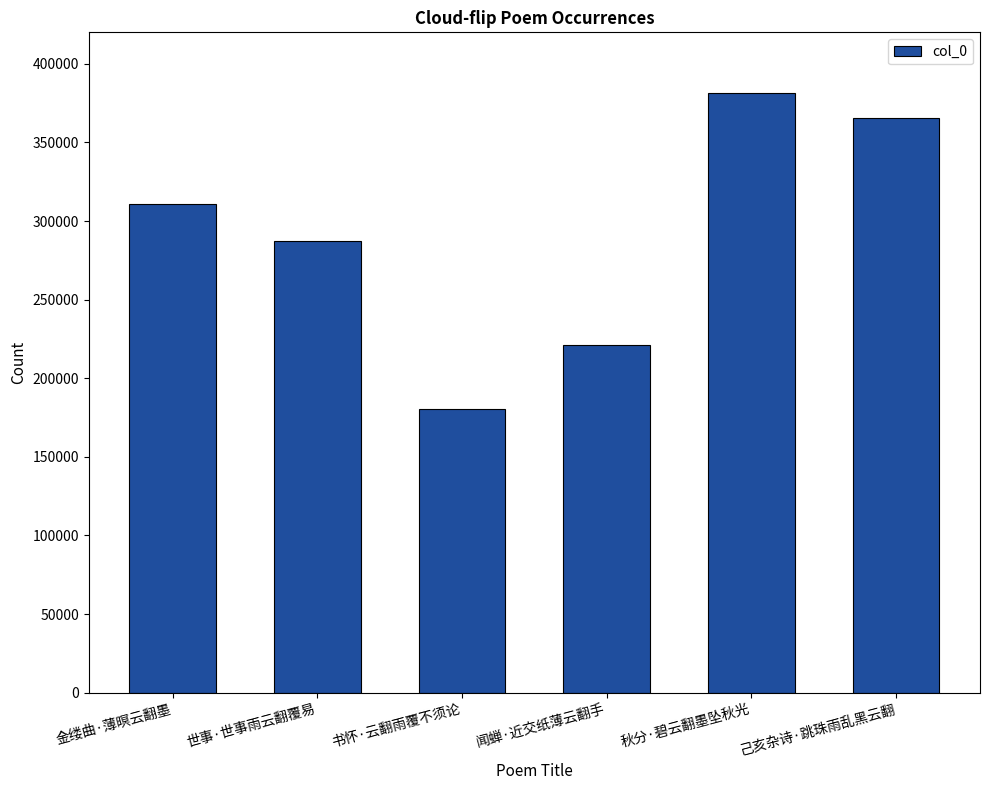

What is the ratio of the value at 秋分·碧云翻墨坠秋光 to the value at 书怀·云翻雨覆不须论?

2.1